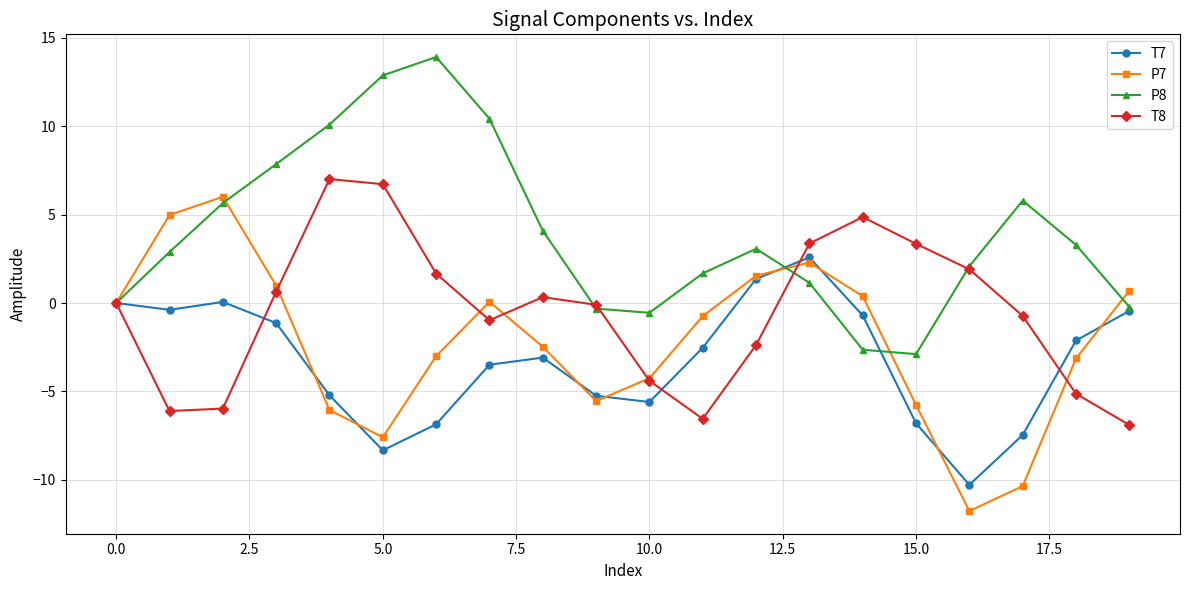

What is the lowest value of the T8 series?

-6.9